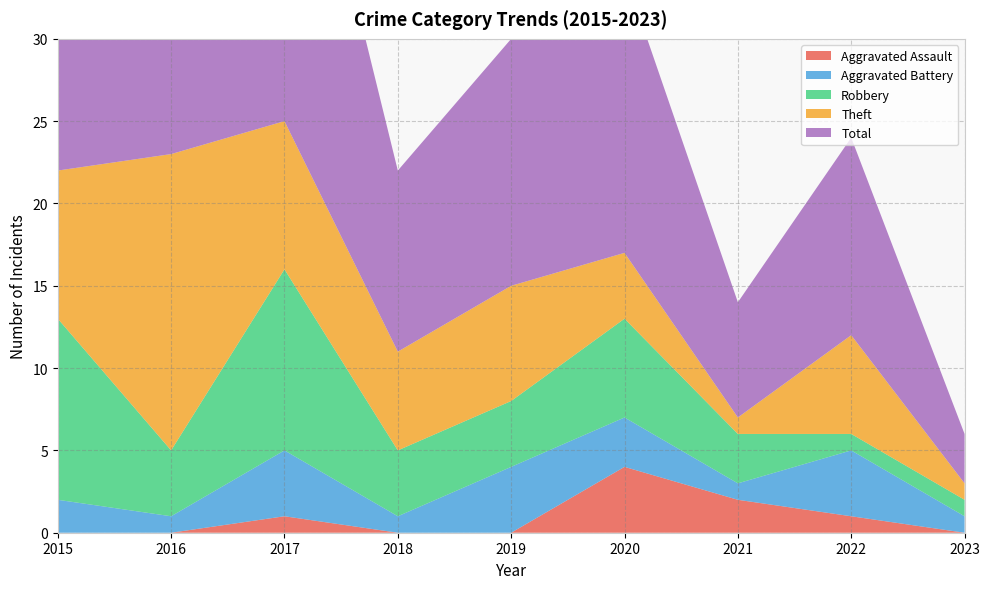

Reading left to right, extract all data points from this chart.

Aggravated Assault: 0	0	1	0	0	4	2	1	0
Aggravated Battery: 2	1	4	1	4	3	1	4	1
Robbery: 11	4	11	4	4	6	3	1	1
Theft: 9	18	9	6	7	4	1	6	1
Total: 23	23	25	11	15	17	7	12	3